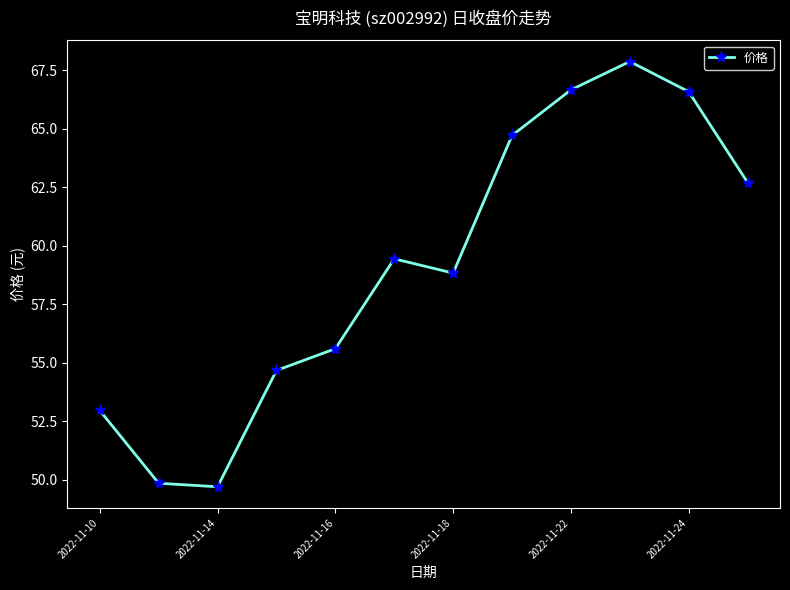

What is the average value?

59.1